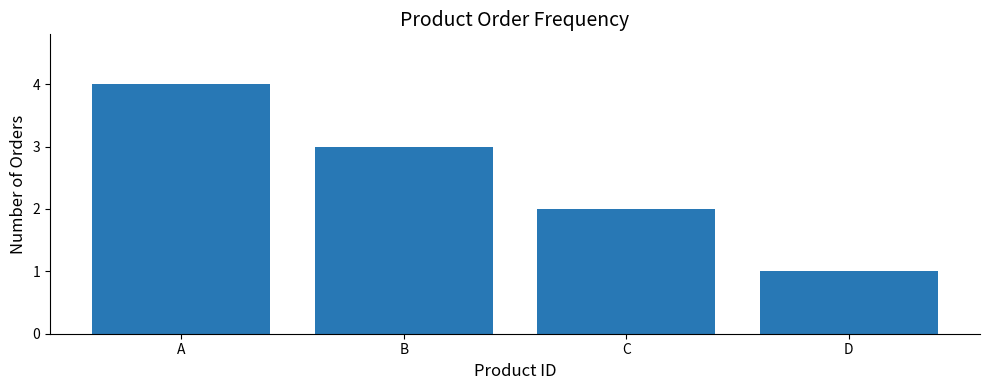

Between D and B, which is larger?

B